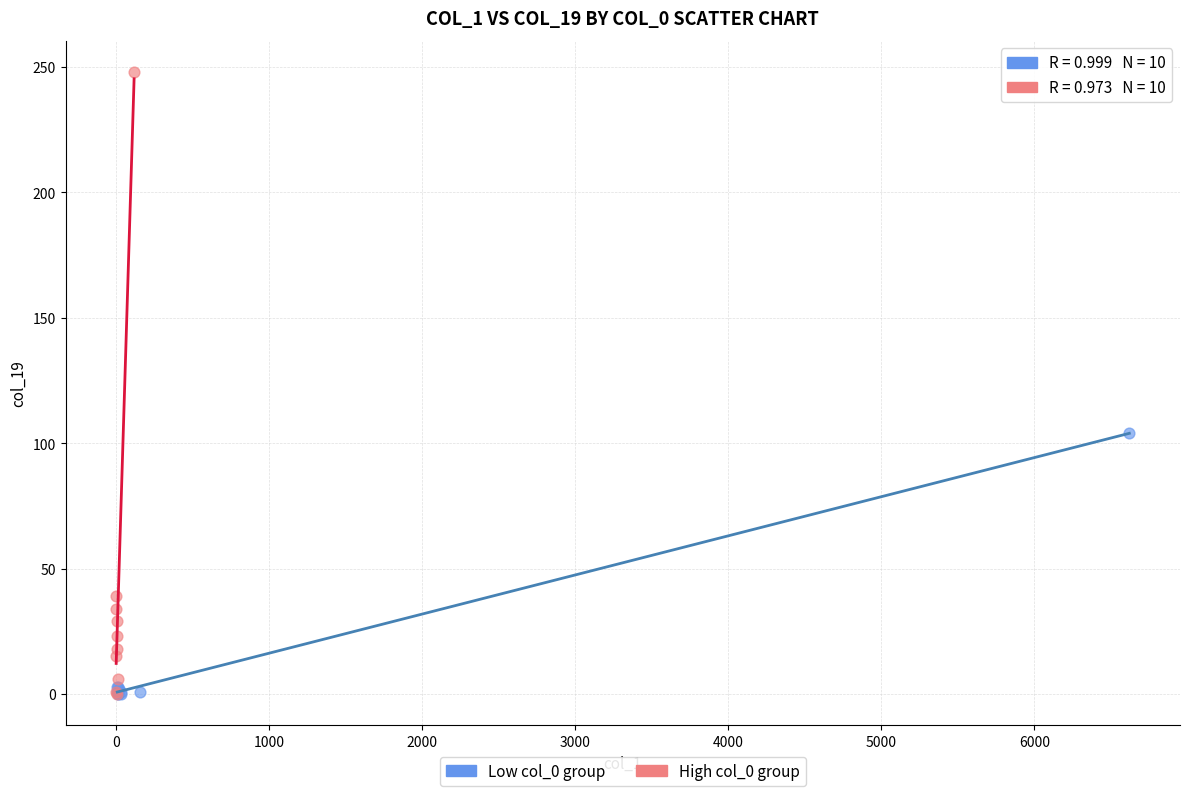

Which series has the widest spread of Y values?

High col_0 group